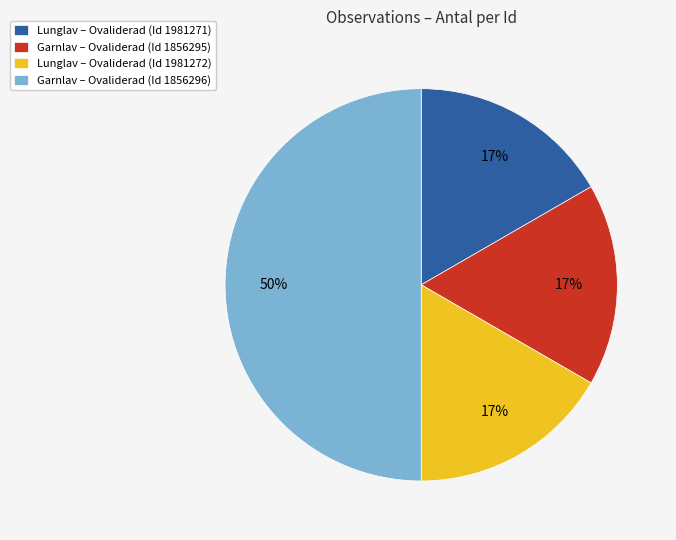

The Garnlav – Ovaliderad (Id 1856295) slice represents 4% of the pie. True or false?

False